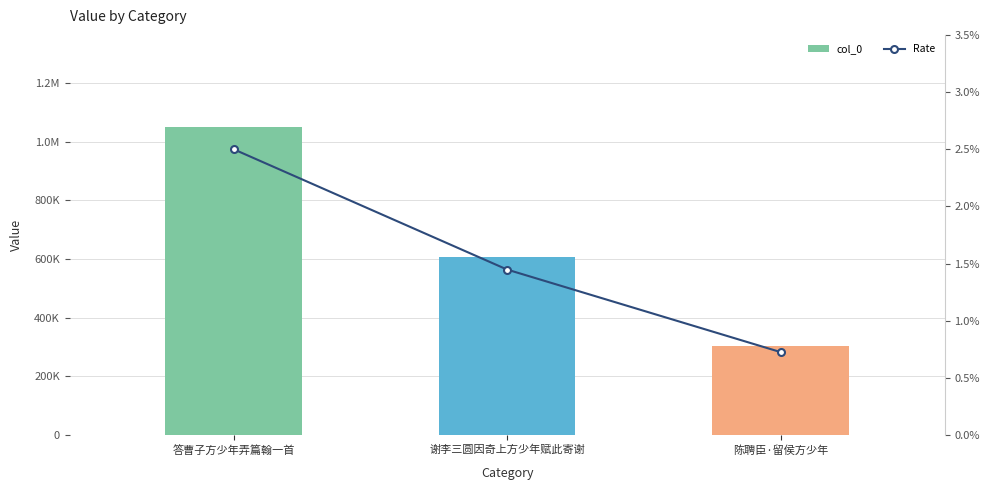

What is the difference between the col_0 values at 陈聘臣·留侯方少年 and 谢李三圆因奇上方少年赋此寄谢?

302796.0